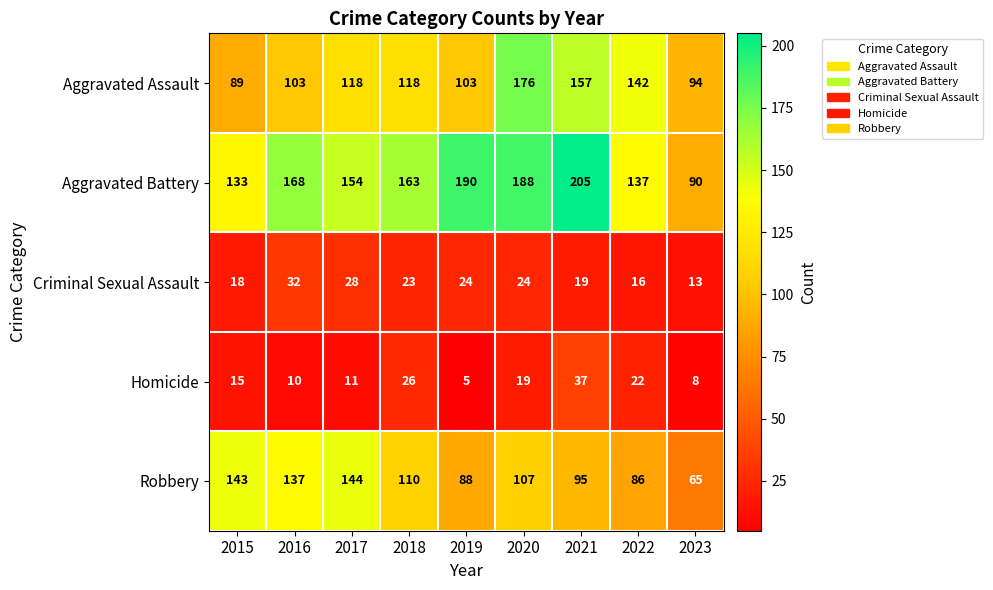

What is the approximate value of Aggravated Battery at 2020, to the nearest 10?

190